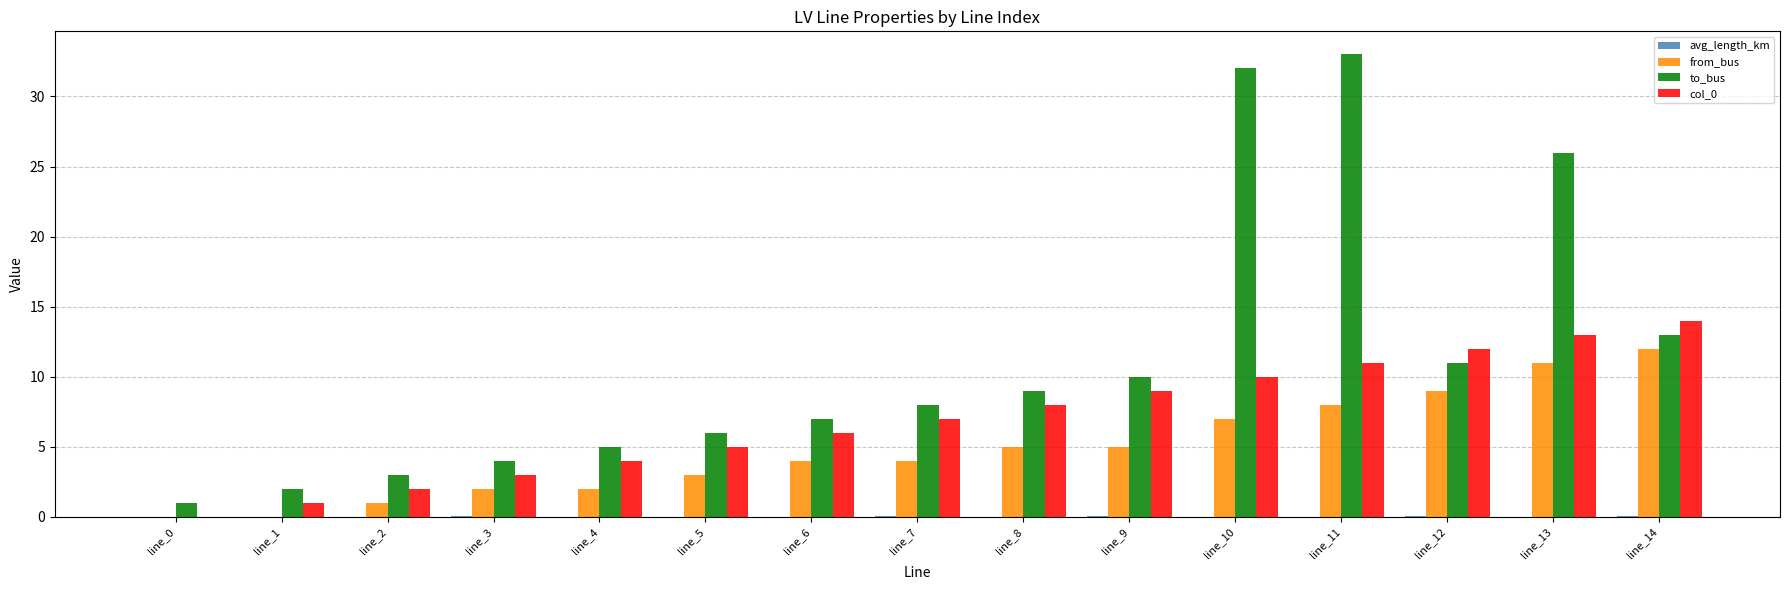

What is the greatest value displayed?

33.0